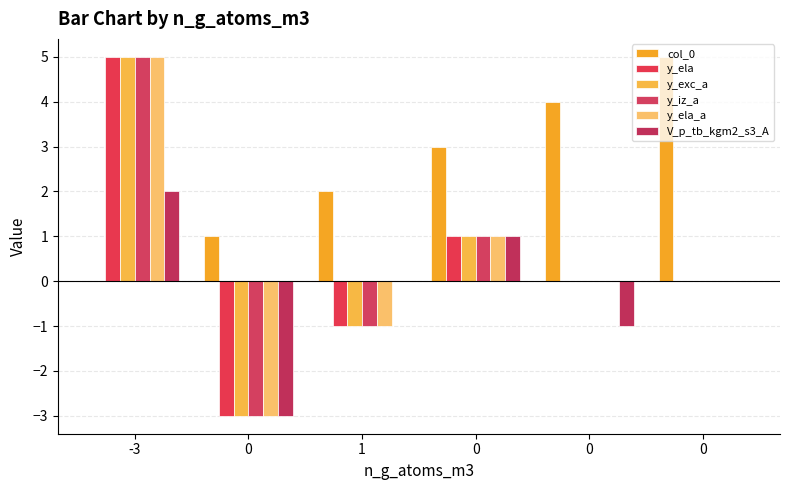

What is the difference between the highest and lowest values at 0?

4